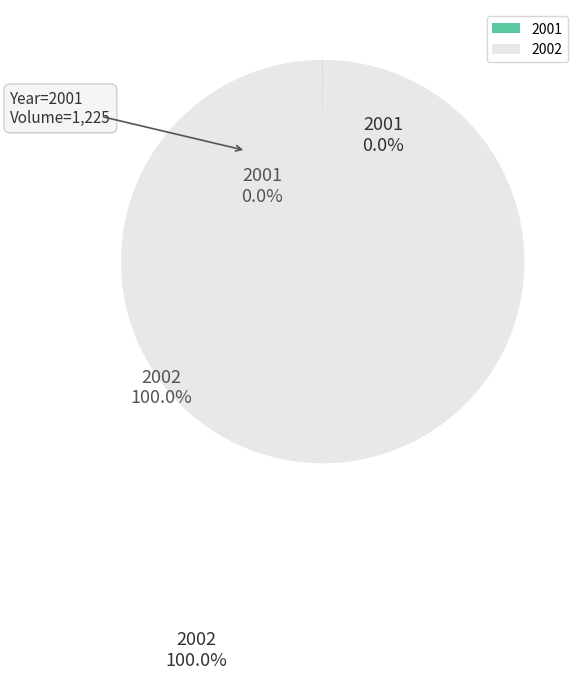

Is 2002 the majority of the pie?

Yes